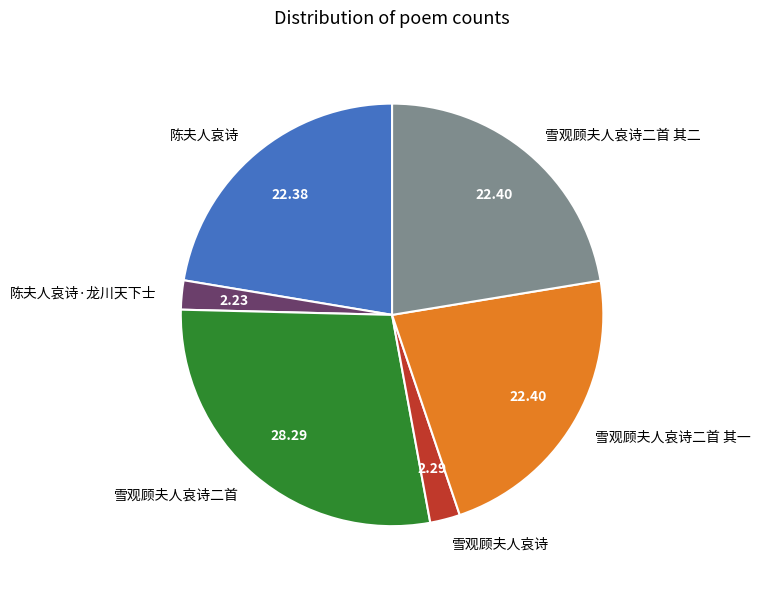

Is the sum of 陈夫人哀诗 and 雪观顾夫人哀诗 greater than half?

No